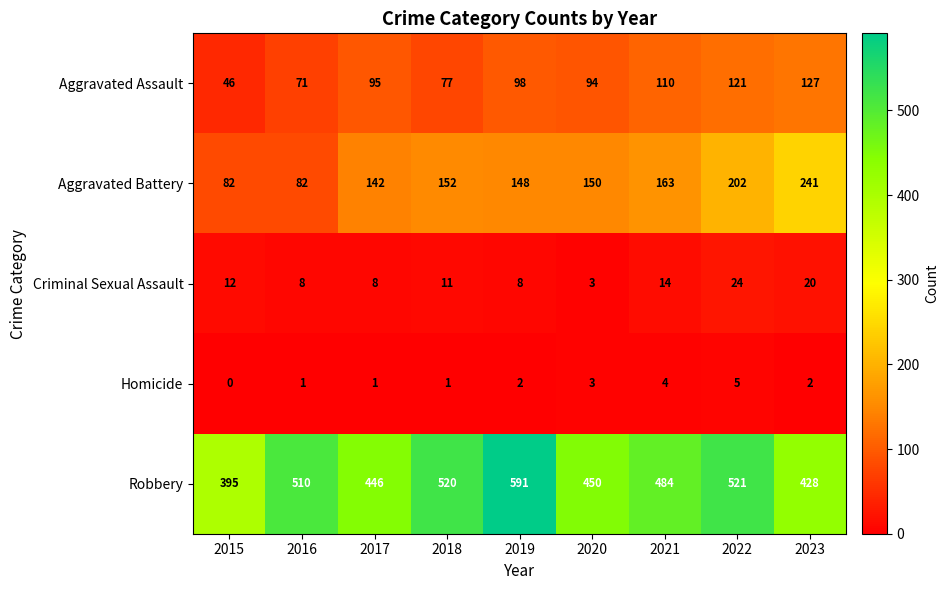

Is it true that Criminal Sexual Assault equals 12 at 2015?

True